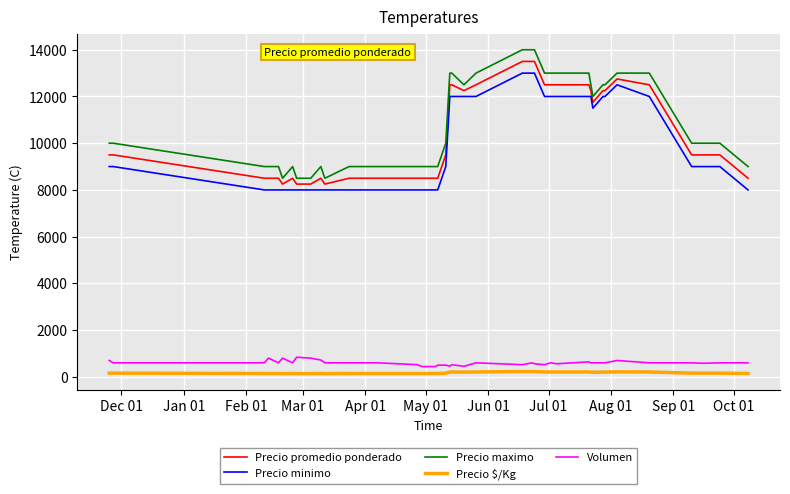

How many distinct data groups are displayed?

5